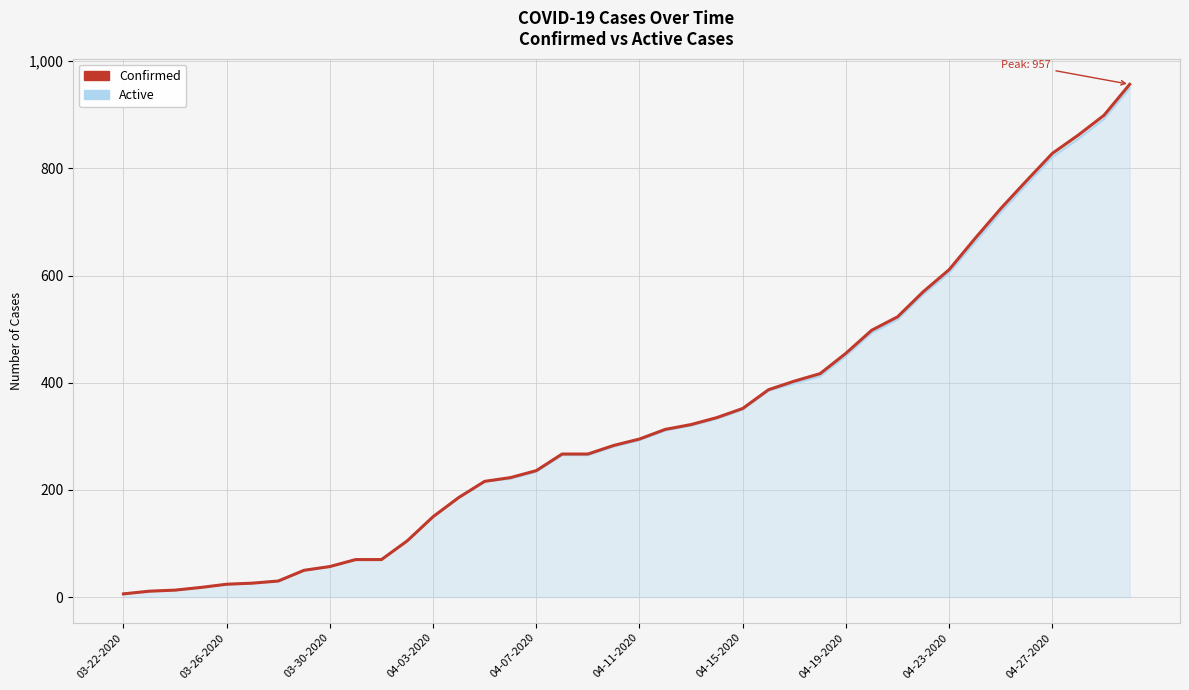

How many lines are shown in the chart?

2